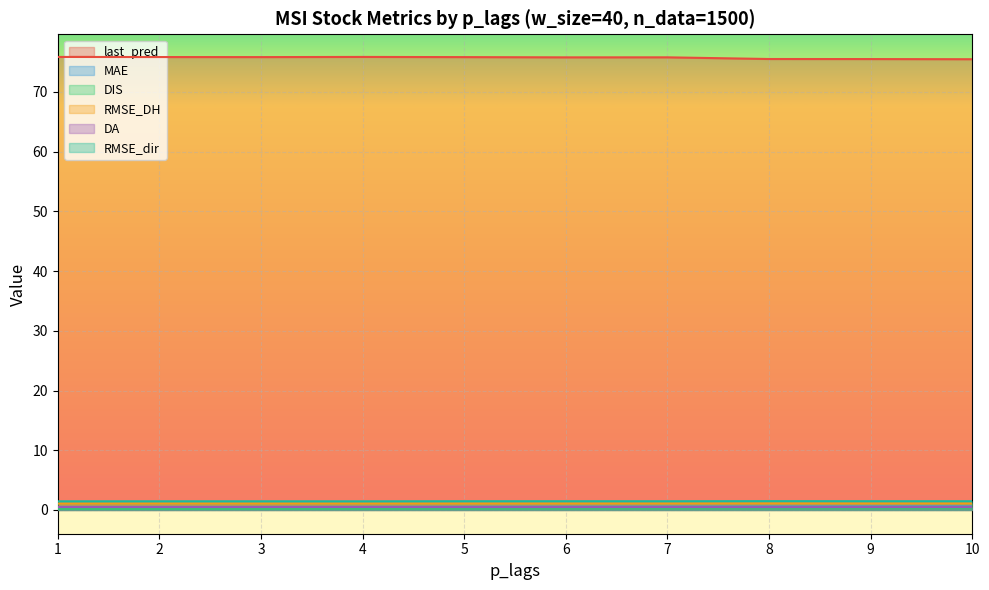

Which series has the largest range (max minus min)?

last_pred